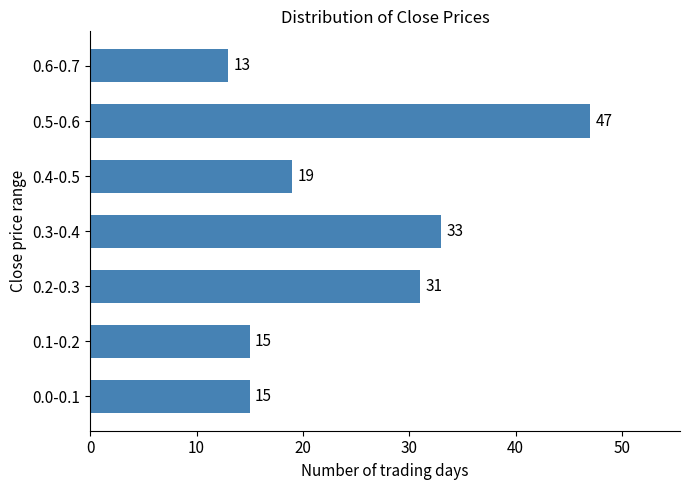

Reading bottom to top, transcribe all the data shown in this chart.

0.0-0.1=15	0.1-0.2=15	0.2-0.3=31	0.3-0.4=33	0.4-0.5=19	0.5-0.6=47	0.6-0.7=13